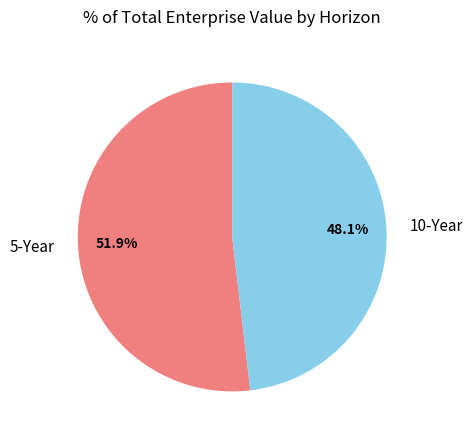

What is the majority slice?

5-Year